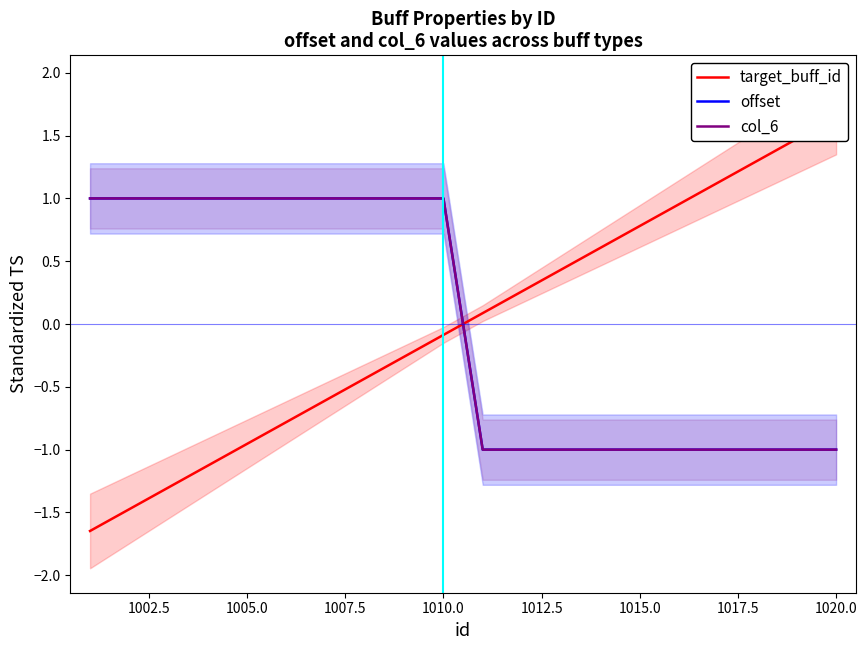

At how many categories does at least one series exceed -1?

20